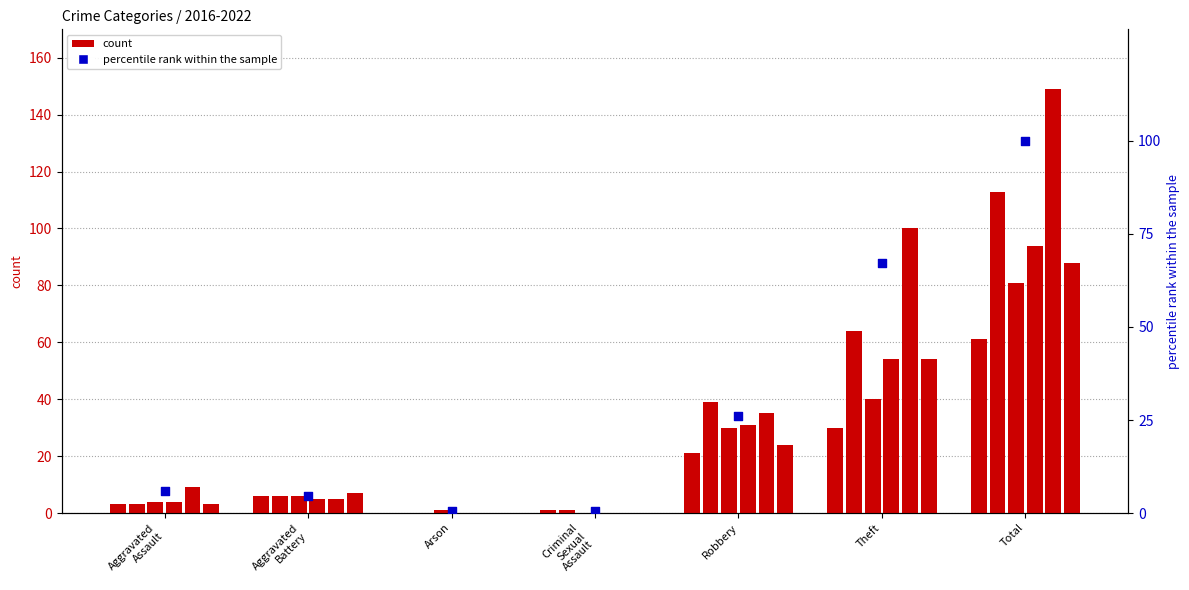

At how many categories does at least one series exceed 94?

2